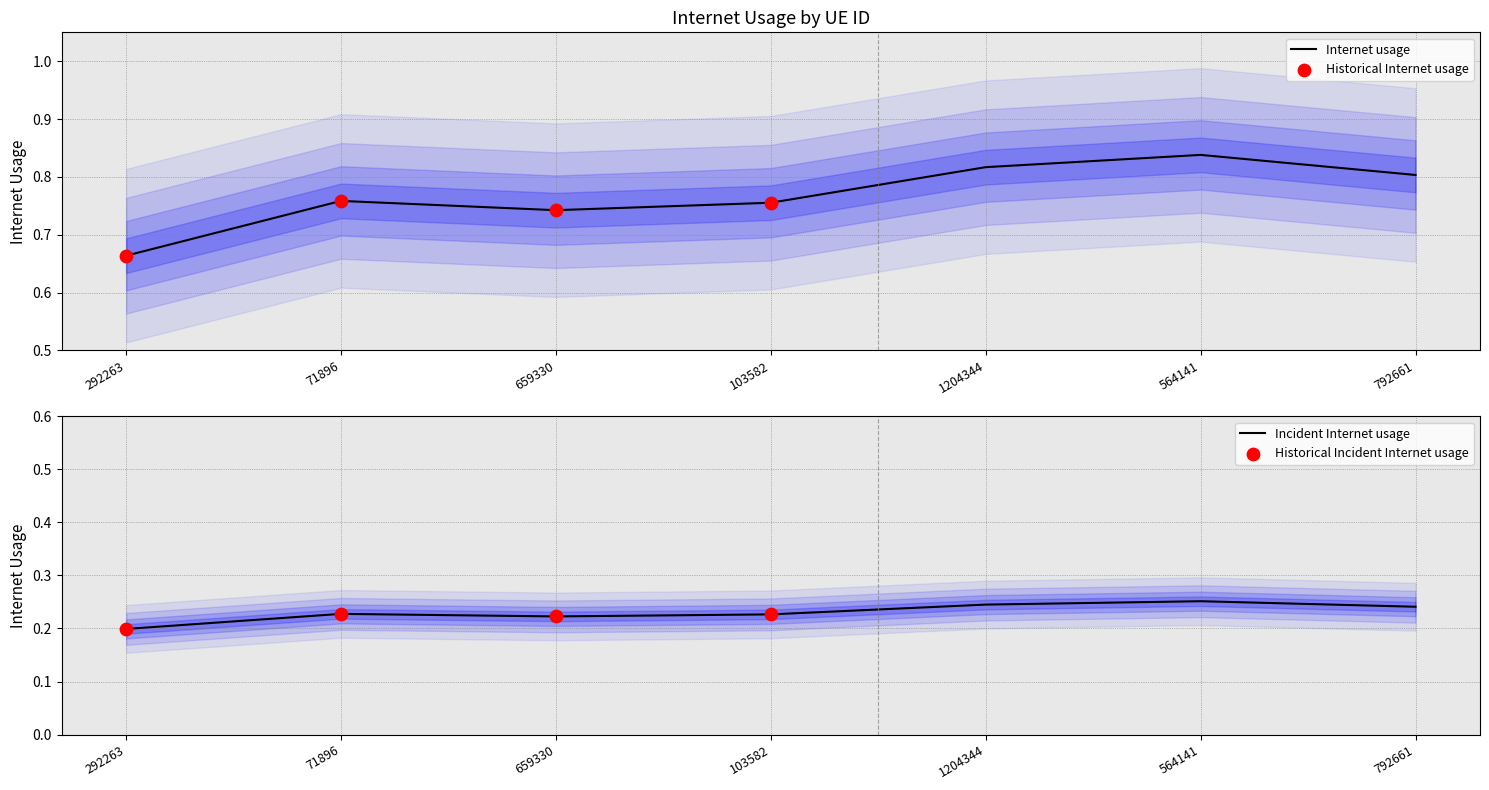

What is the change in value from 292263 to 564141?

+0.2